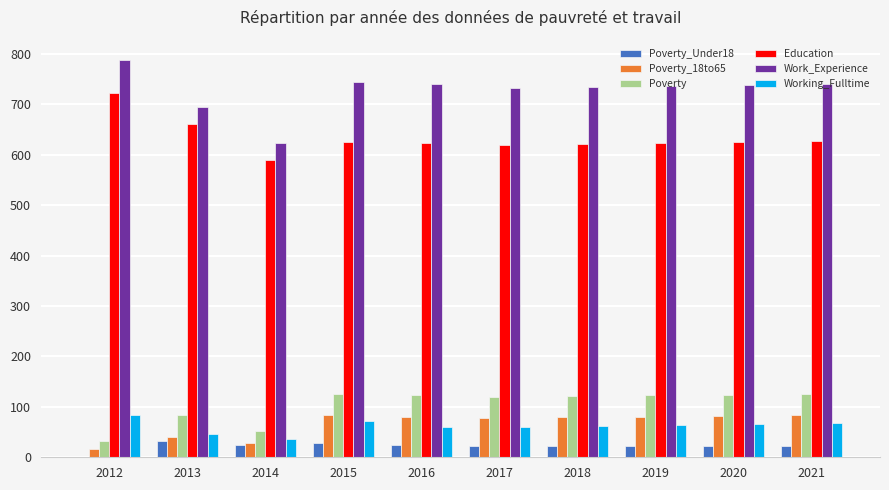

Which series has the largest total across all categories?

Work_Experience